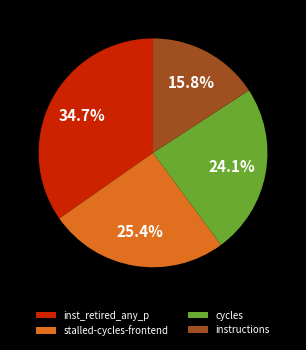

Is instructions the majority of the pie?

No